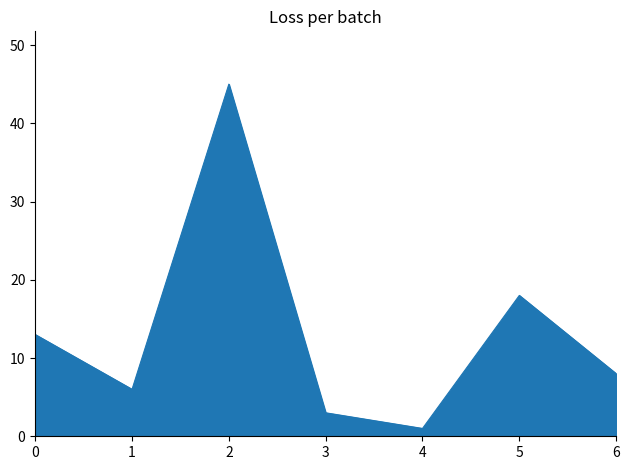

Is it true that the value at 2 is 45?

True